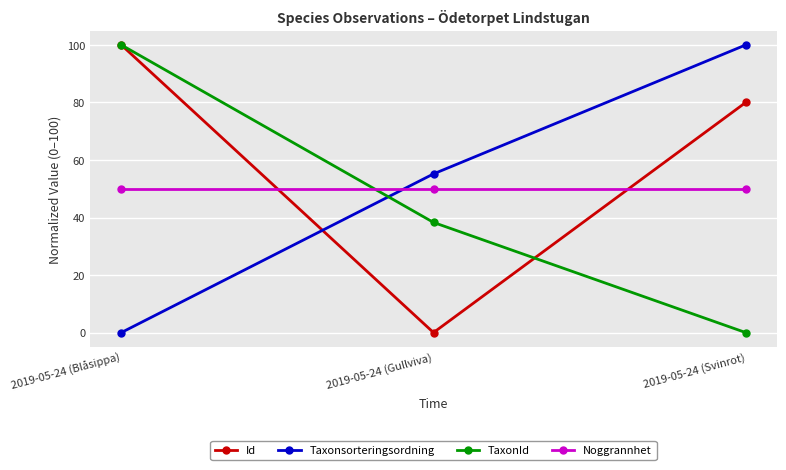

What is the difference between the highest and lowest values at 2019-05-24 (Blåsippa)?

100.0